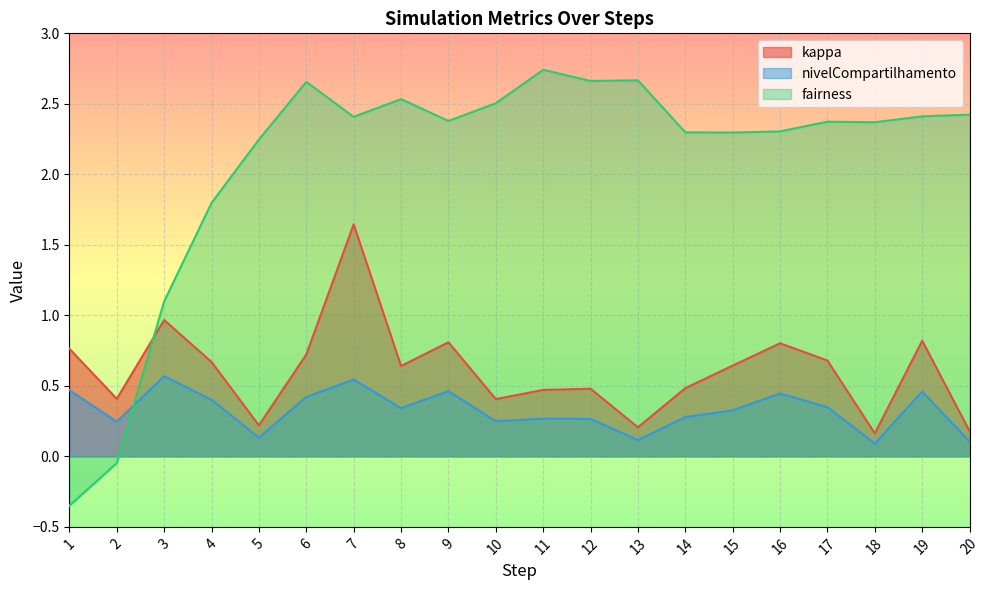

Reading left to right, what are all the values shown in this chart?

kappa: 0.8	0.4	1.0	0.7	0.2	0.7	1.6	0.6	0.8	0.4	0.5	0.5	0.2	0.5	0.6	0.8	0.7	0.2	0.8	0.2
nivelCompartilhamento: 0.5	0.2	0.6	0.4	0.1	0.4	0.5	0.3	0.5	0.2	0.3	0.3	0.1	0.3	0.3	0.4	0.3	0.1	0.5	0.1
fairness: -0.3	-0.0	1.1	1.8	2.2	2.7	2.4	2.5	2.4	2.5	2.7	2.7	2.7	2.3	2.3	2.3	2.4	2.4	2.4	2.4